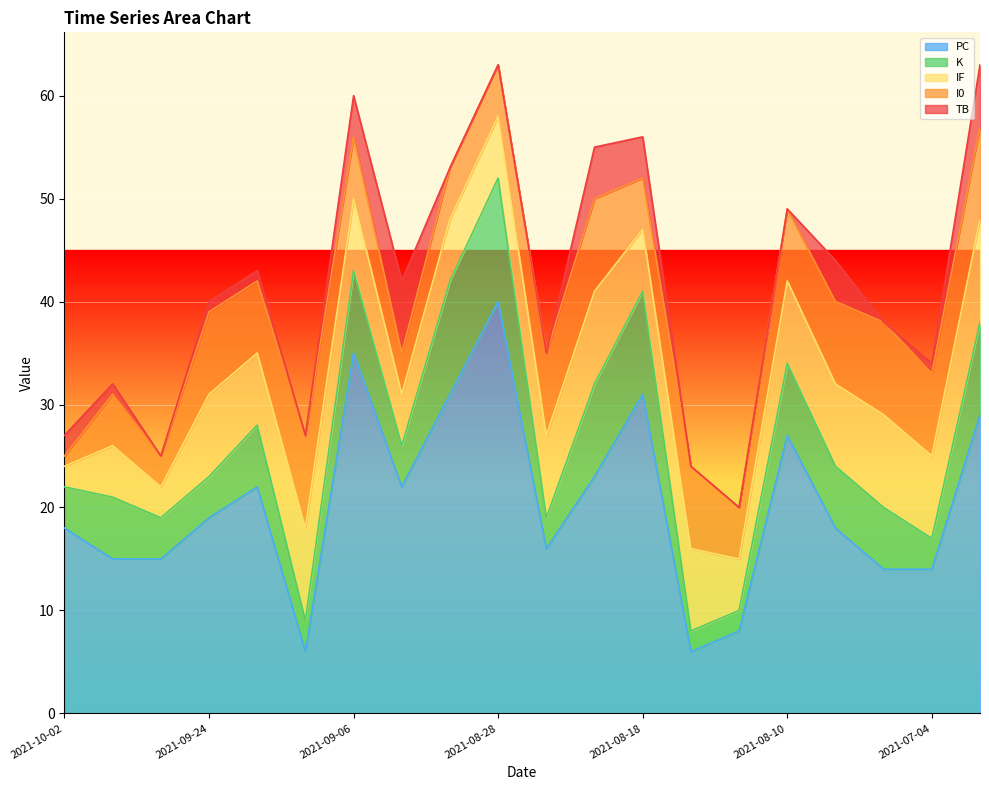

What is the spread (max minus min) of values at 2021-08-10?

27